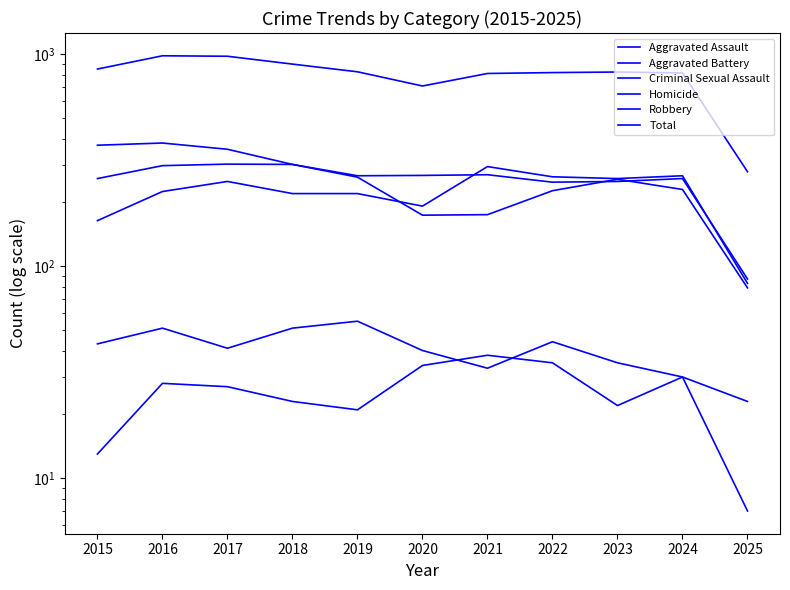

Which has a higher value, 2020 or 2021?

2021